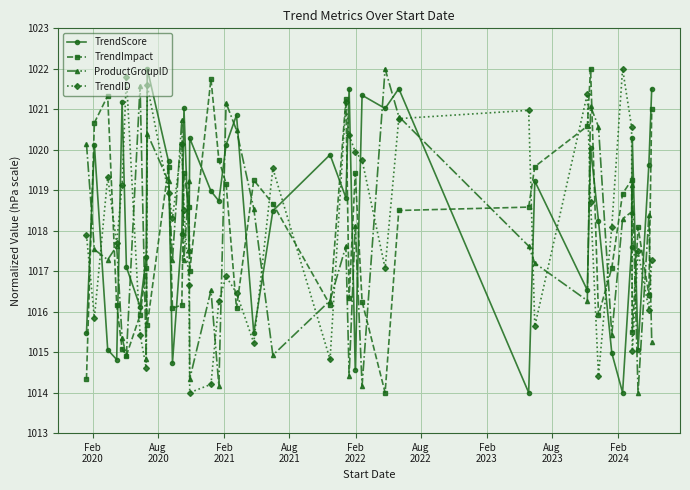

How many interior local valleys does the TrendScore series have?

13